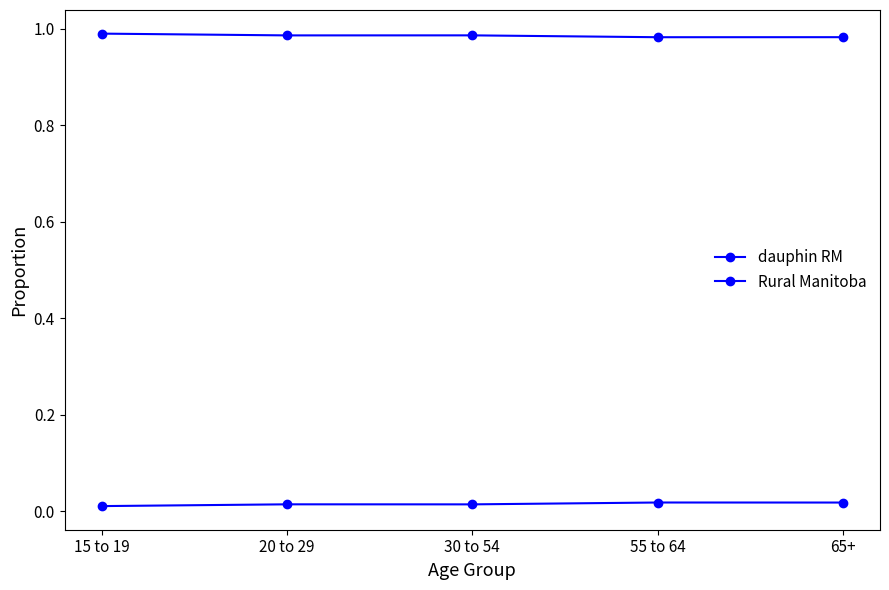

How many categories are shown in the chart?

5